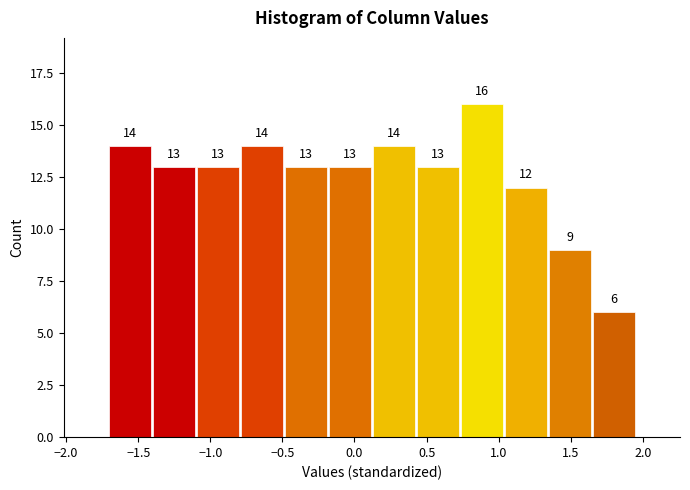

How tall is the bar that spans -0.80 to -0.50 on the x-axis? The bar edges are not printed on the chart, so give them approximately, as read against the axis.

14